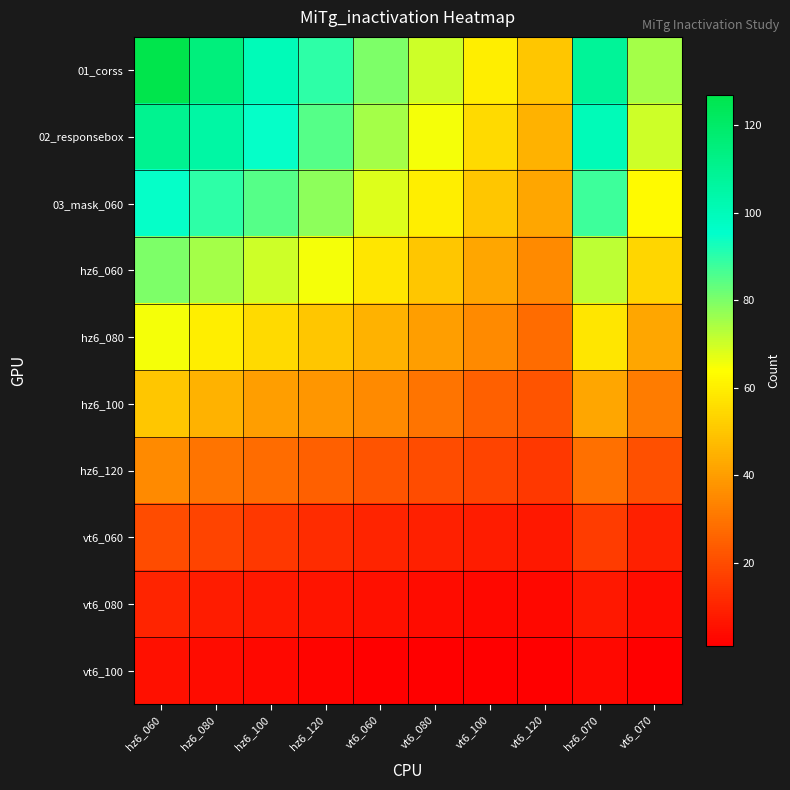

Which category has the highest value across all series?

hz6_060